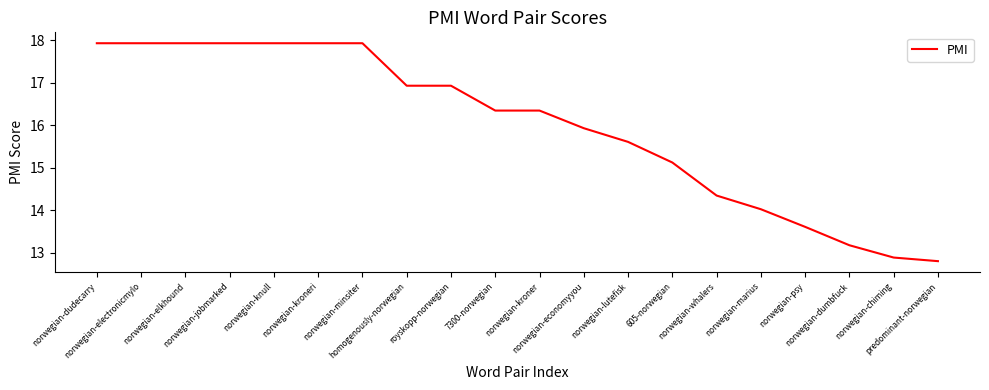

Count the number of categories in the chart.

20